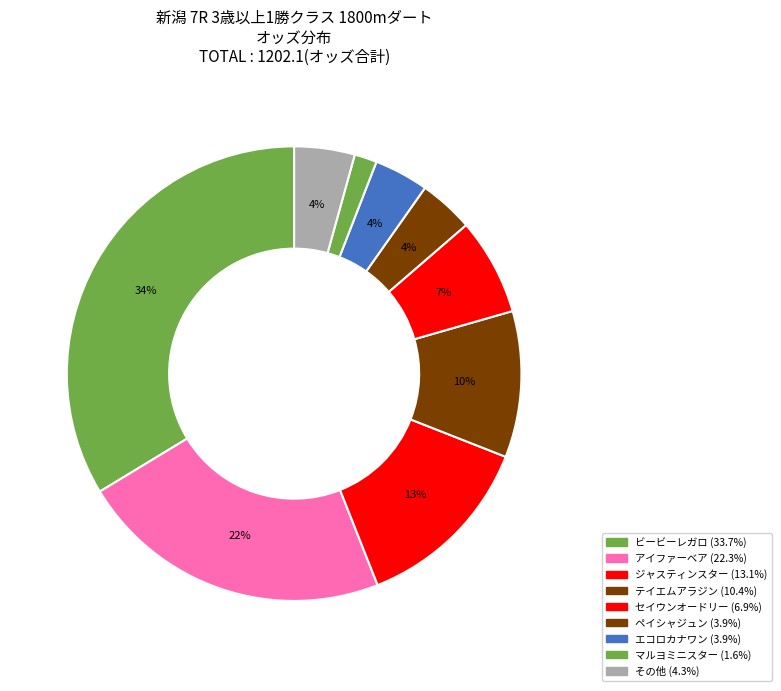

How many segments does this pie chart have?

9